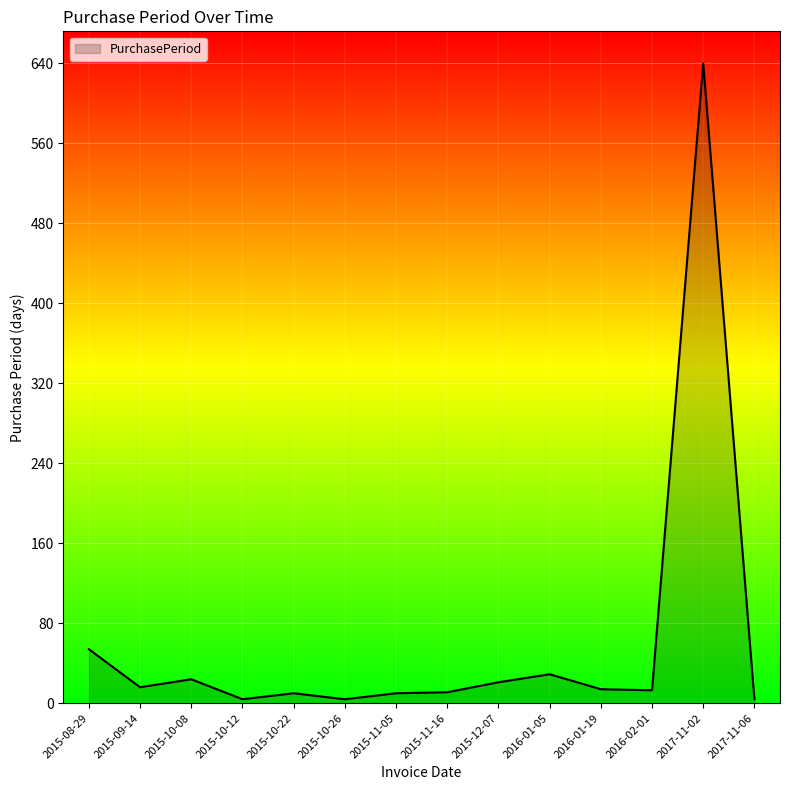

At which category does the data reach its first local valley?

2015-09-14